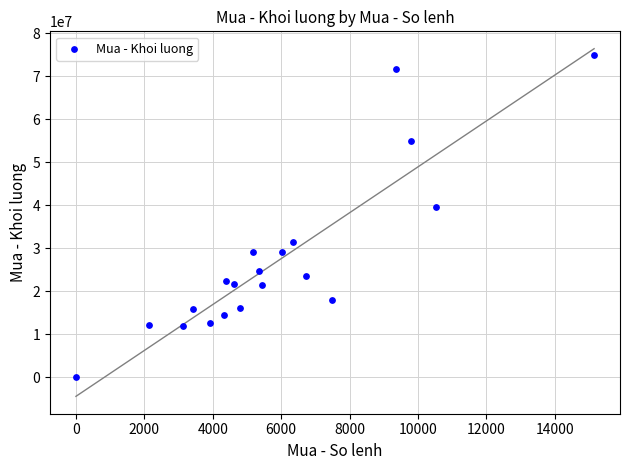

What is the range of X values (max minus min)?

15149